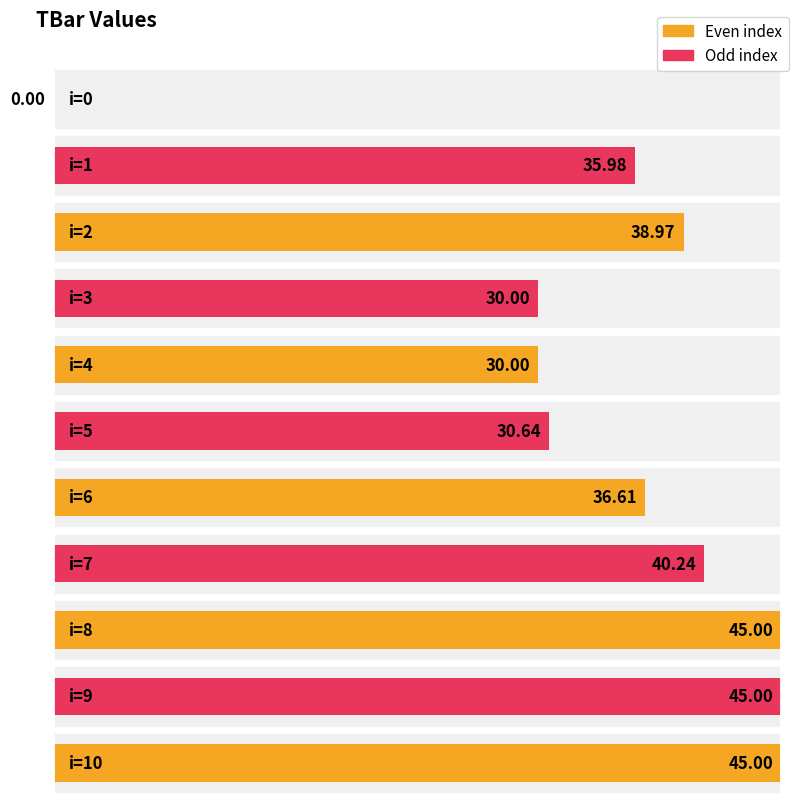

How many categories are shown in the chart?

11